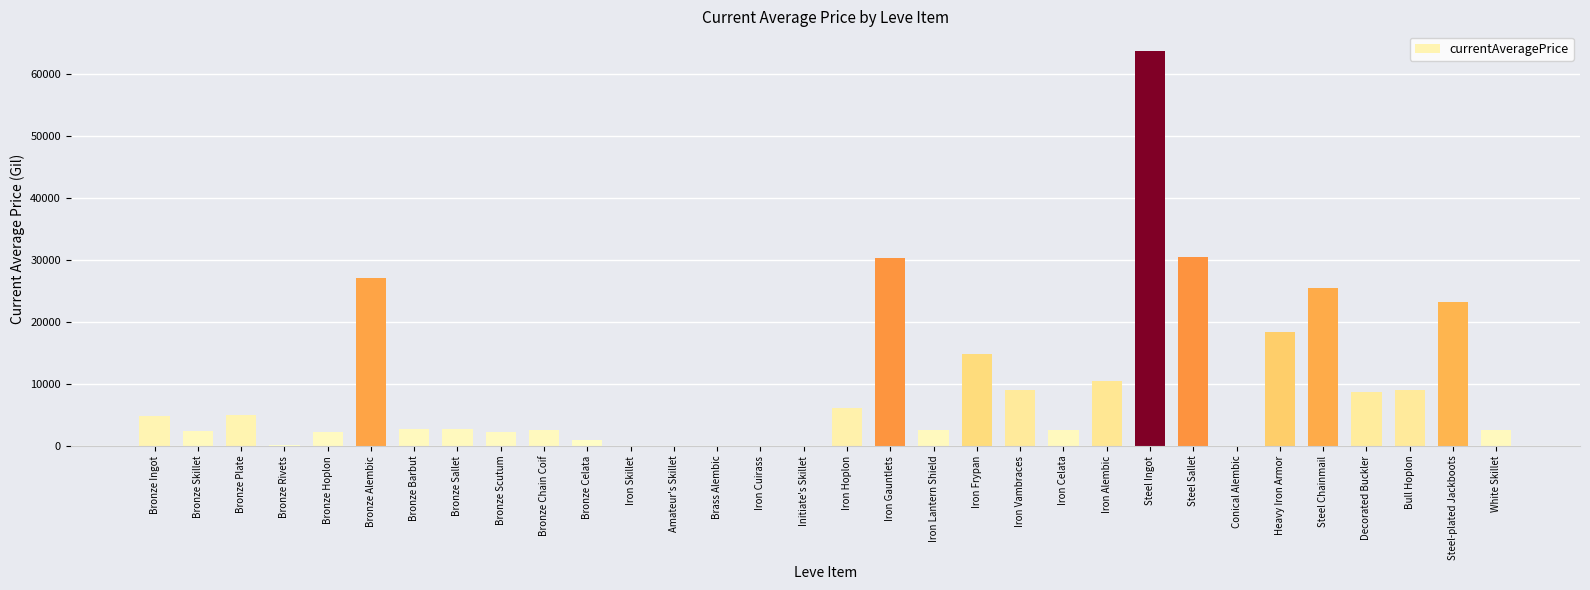

How many series are shown in this chart?

1